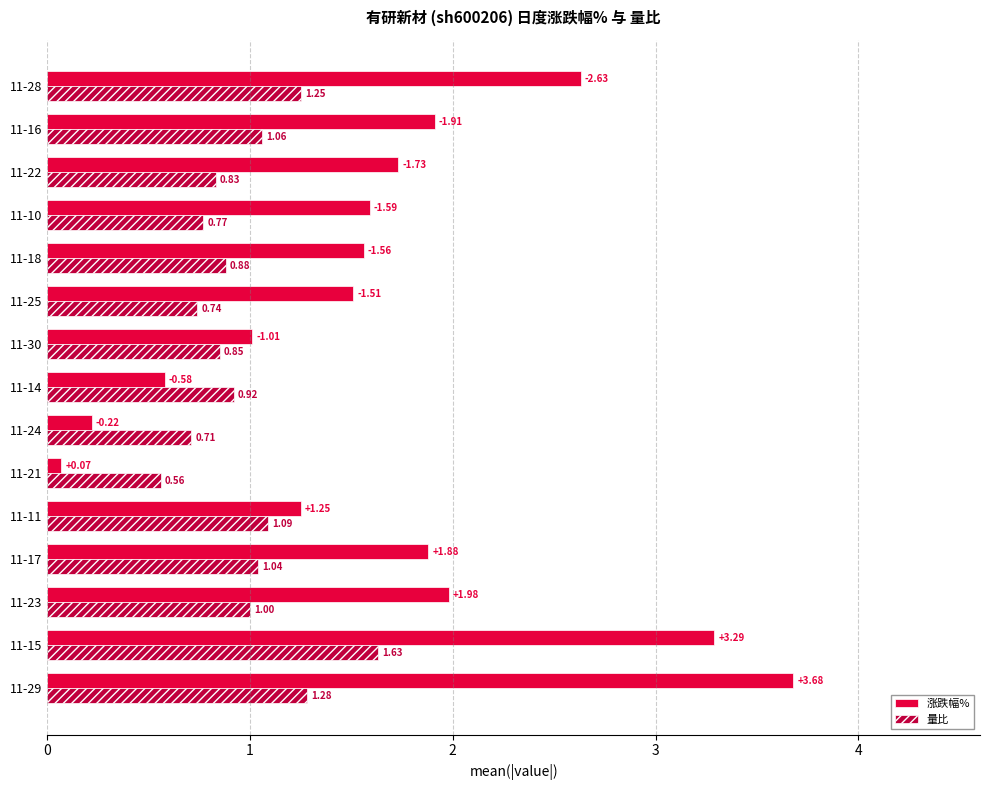

At 11-30, list the series in order from smallest to largest.

量比, 涨跌幅%